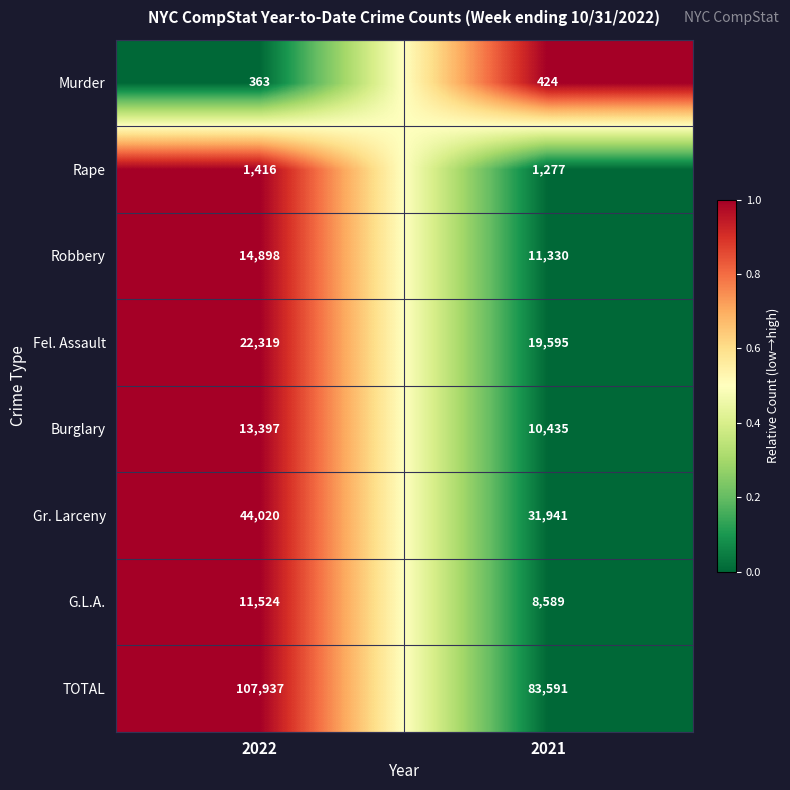

The value of G.L.A. at 2022 is 11524. True or false?

True